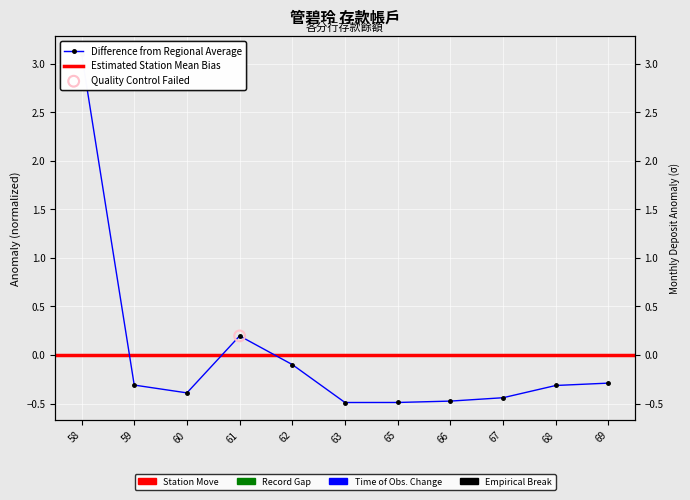

Which has a higher value, 59 or 65?

59